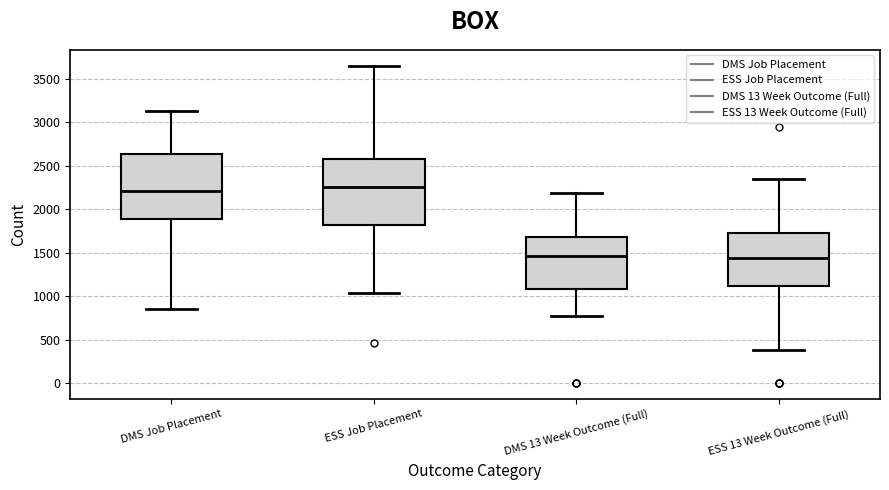

Reading left to right, read every box against the y-axis: the position of its median line, the range the box covers, and the ends of its whiskers. The values are not printed on the chart, so give them approximately, as read against the axis.

DMS Job Placement: median 2200, box 1900 to 2650, whiskers 850 to 3150
ESS Job Placement: median 2250, box 1800 to 2600, whiskers 1050 to 3650
DMS 13 Week Outcome (Full): median 1450, box 1100 to 1700, whiskers 800 to 2200
ESS 13 Week Outcome (Full): median 1450, box 1100 to 1700, whiskers 400 to 2350